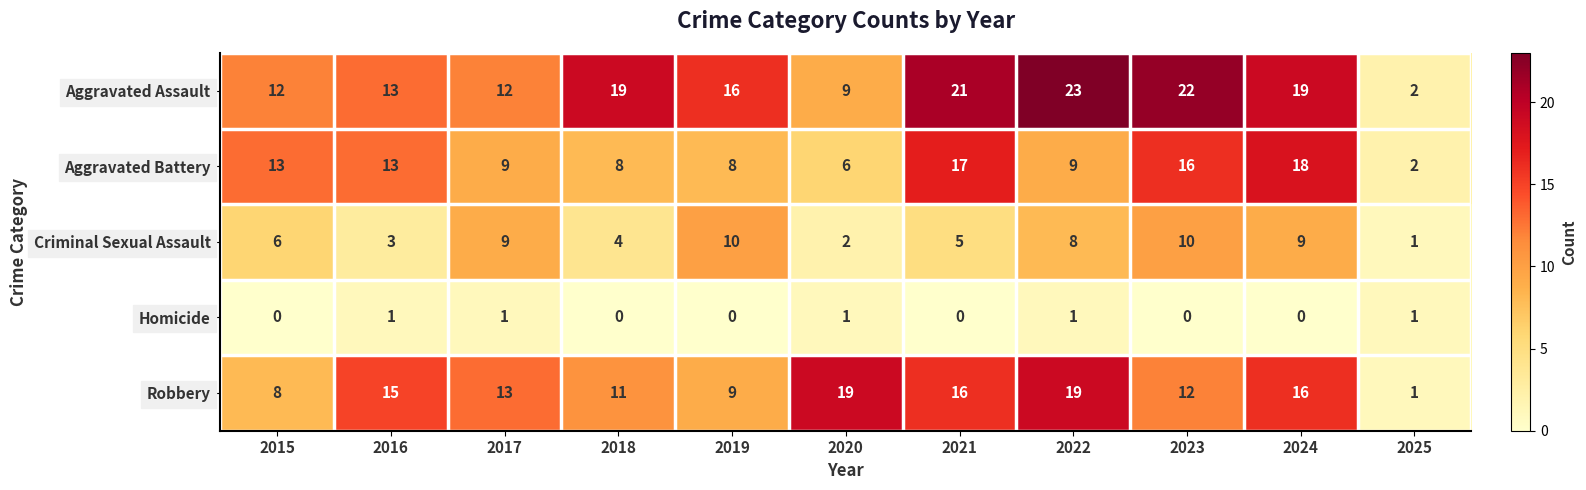

How many distinct data groups are displayed?

5